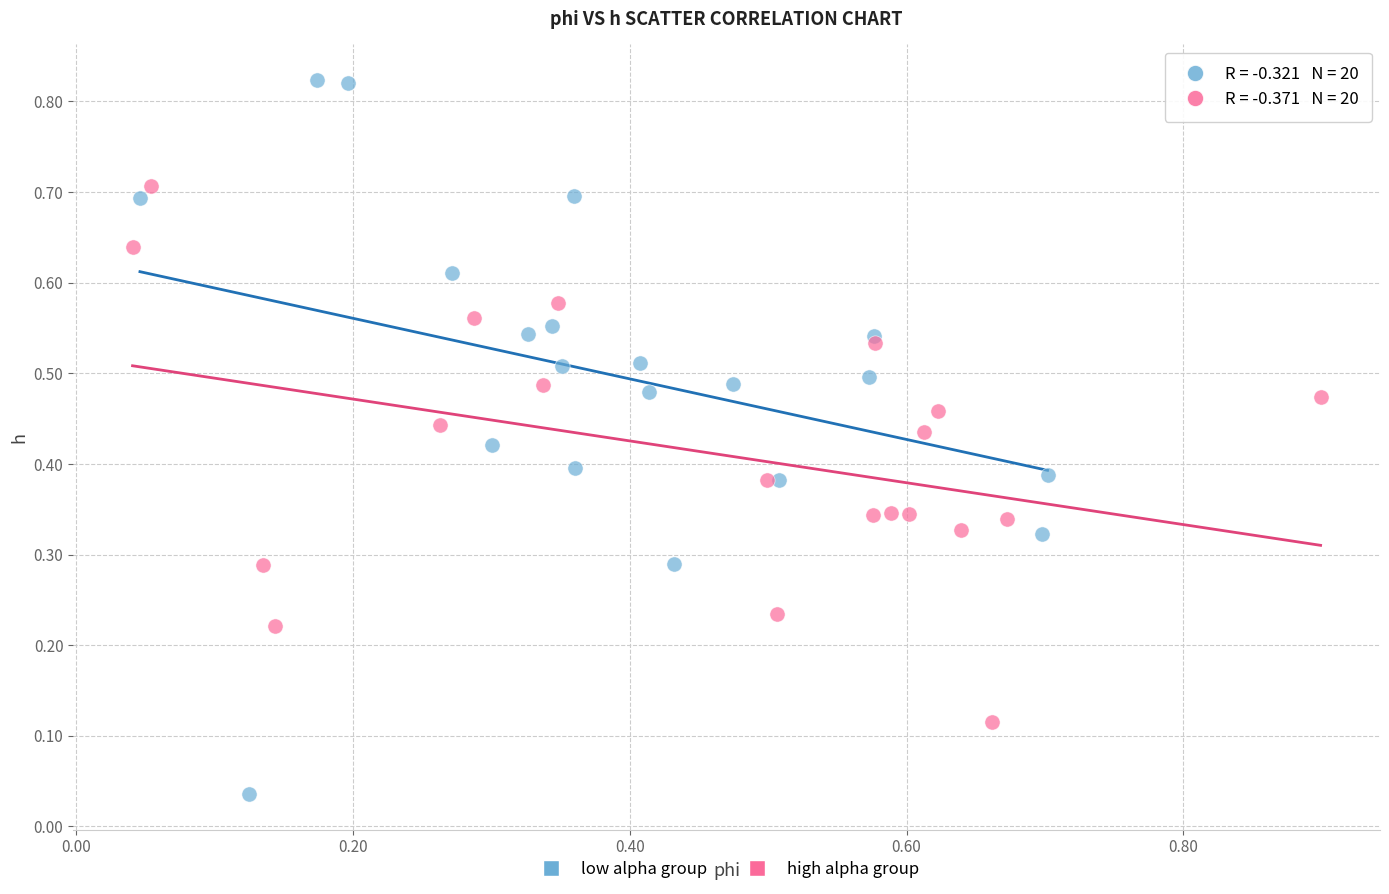

Which series contains the highest Y value?

low alpha group